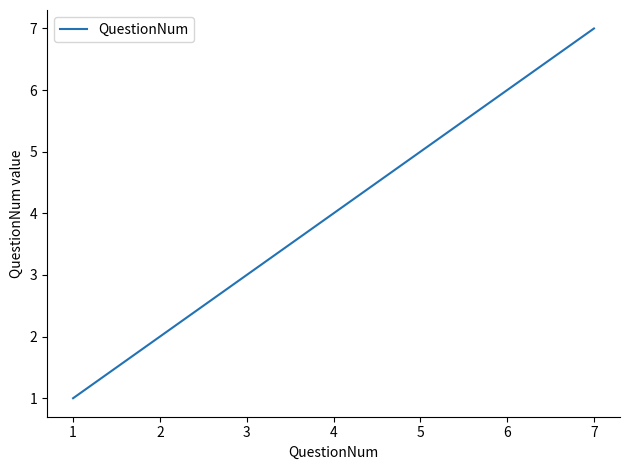

What is the ratio of the value at 4 to the value at 2?

2.0